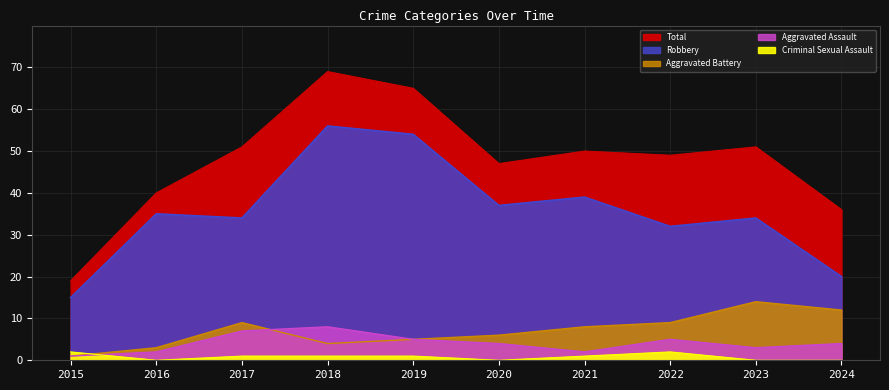

What are all the series names shown in the legend?

Robbery, Aggravated Battery, Aggravated Assault, Criminal Sexual Assault, Total